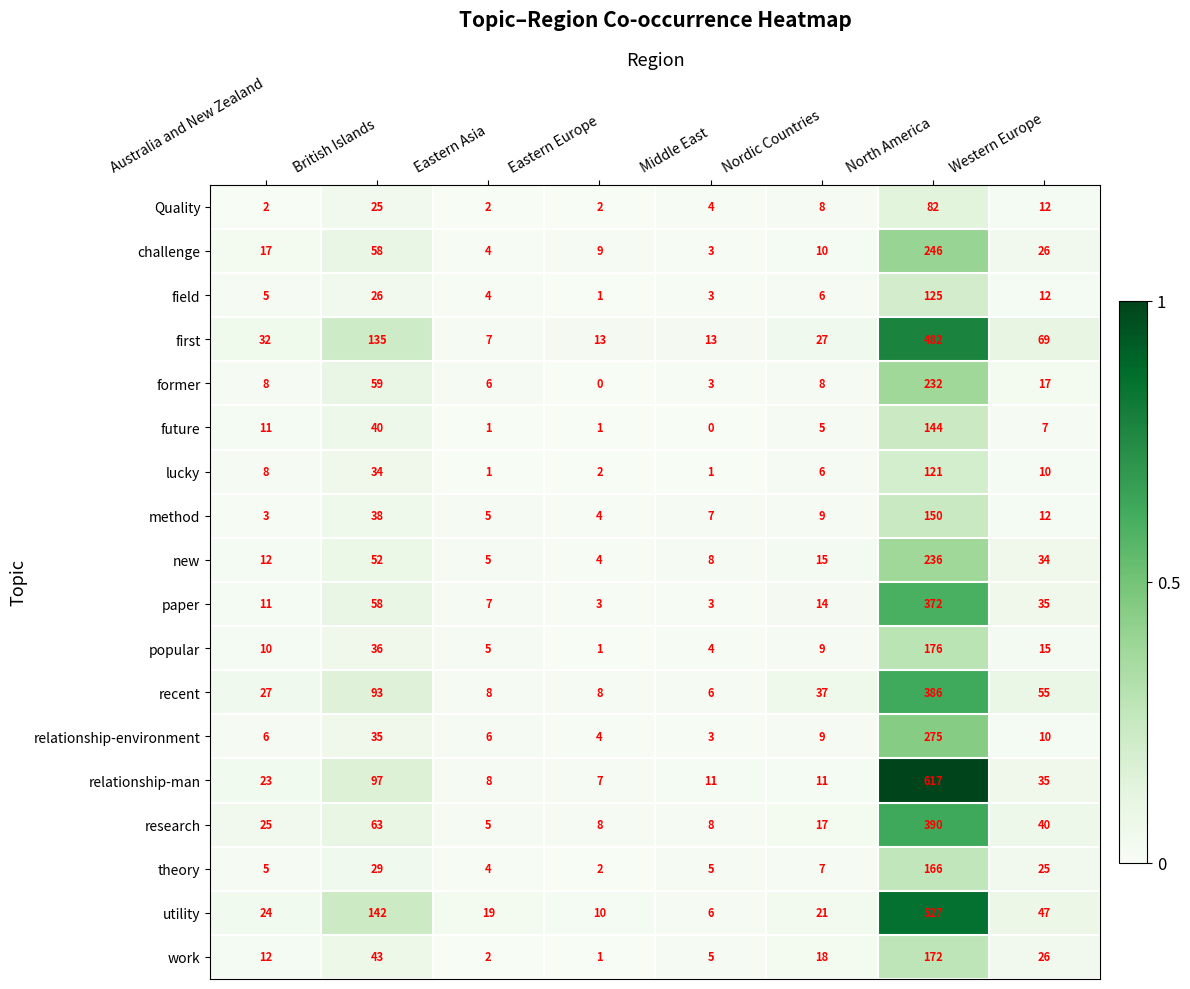

The former series shows 4 at Australia and New Zealand. True or false?

False